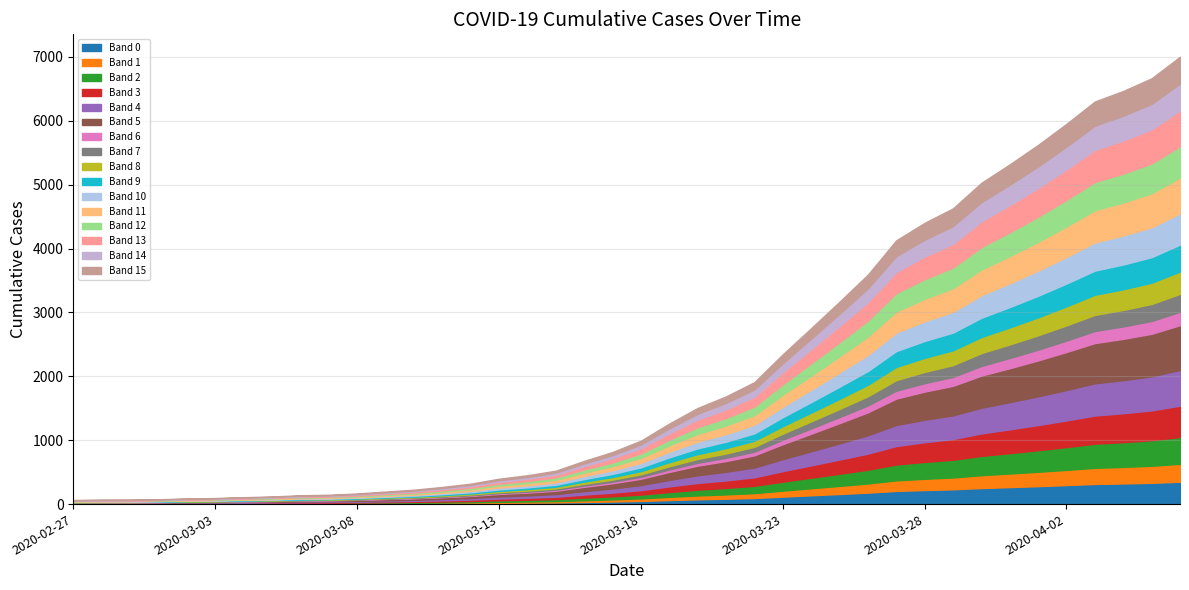

What is the label of the 2nd point from the left?

2020-02-28